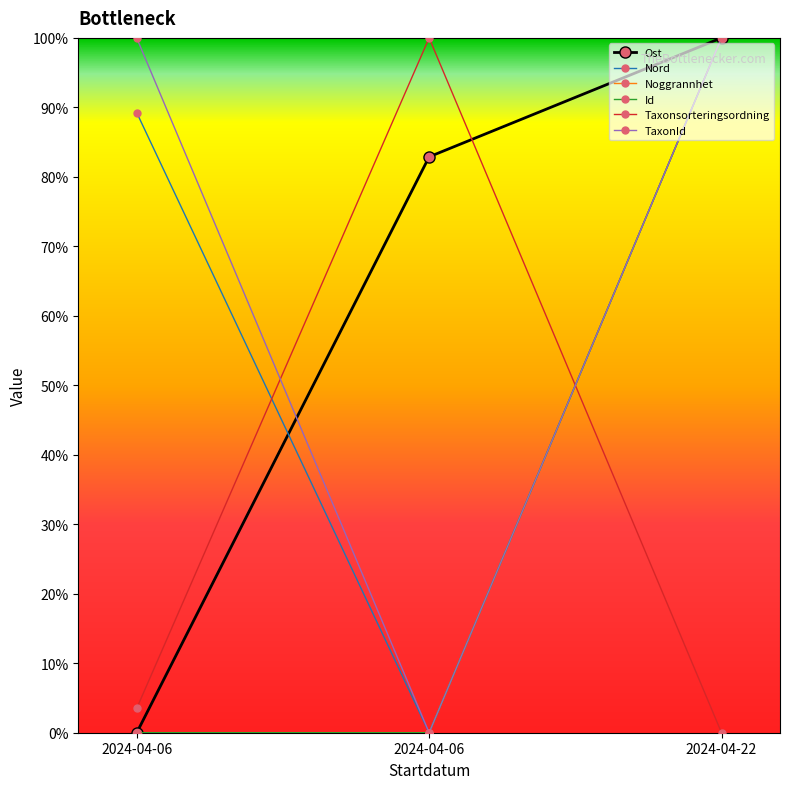

What is the greatest value displayed?

1.0